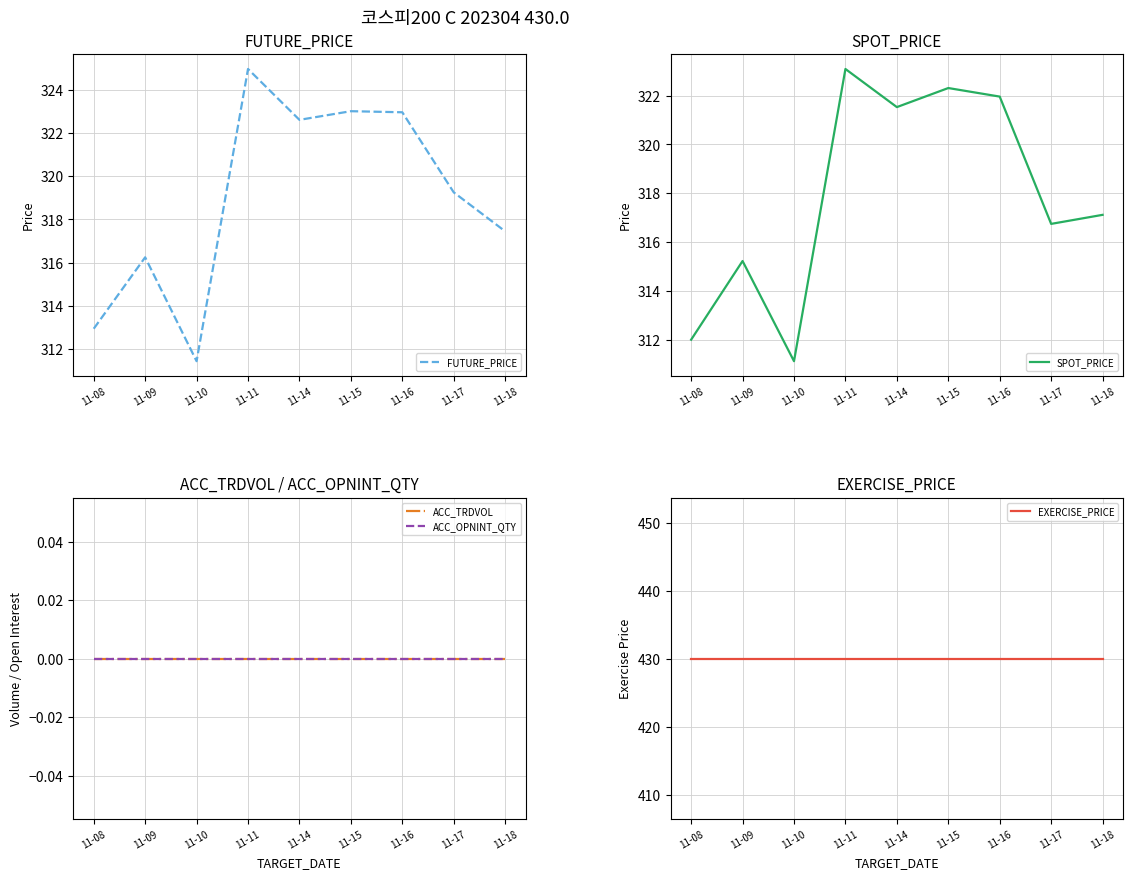

Is the value of ACC_OPNINT_QTY at 11-11 greater than the value of ACC_TRDVOL at 11-15?

No